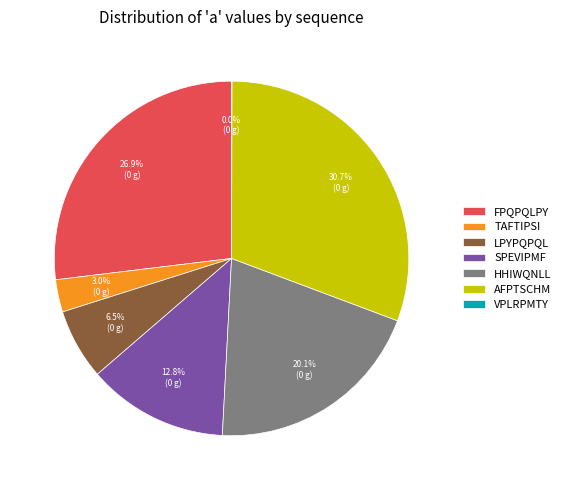

Does TAFTIPSI represent more than half of the total?

No